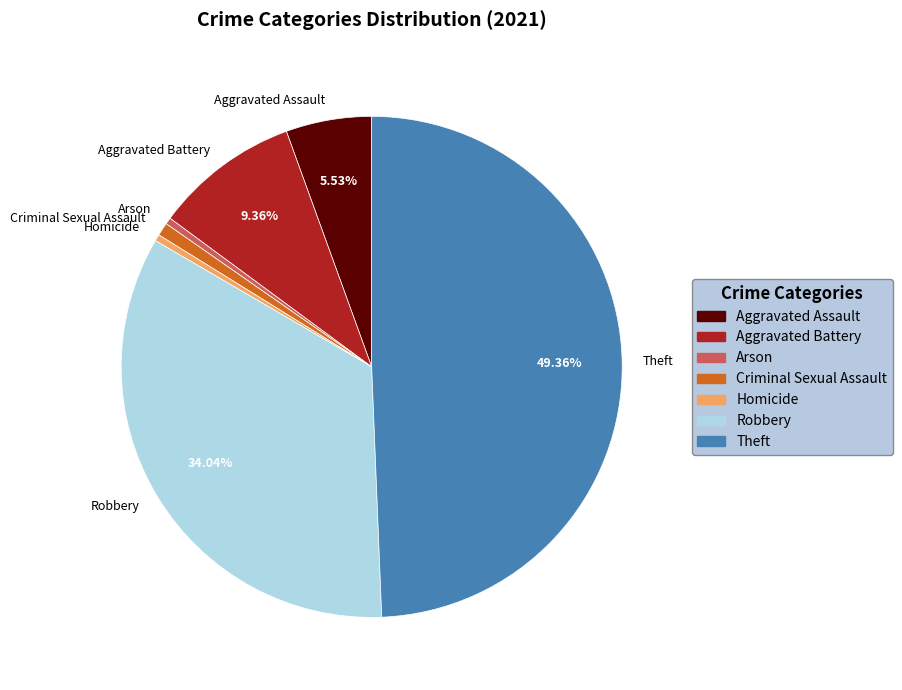

Which slice is the largest?

Theft